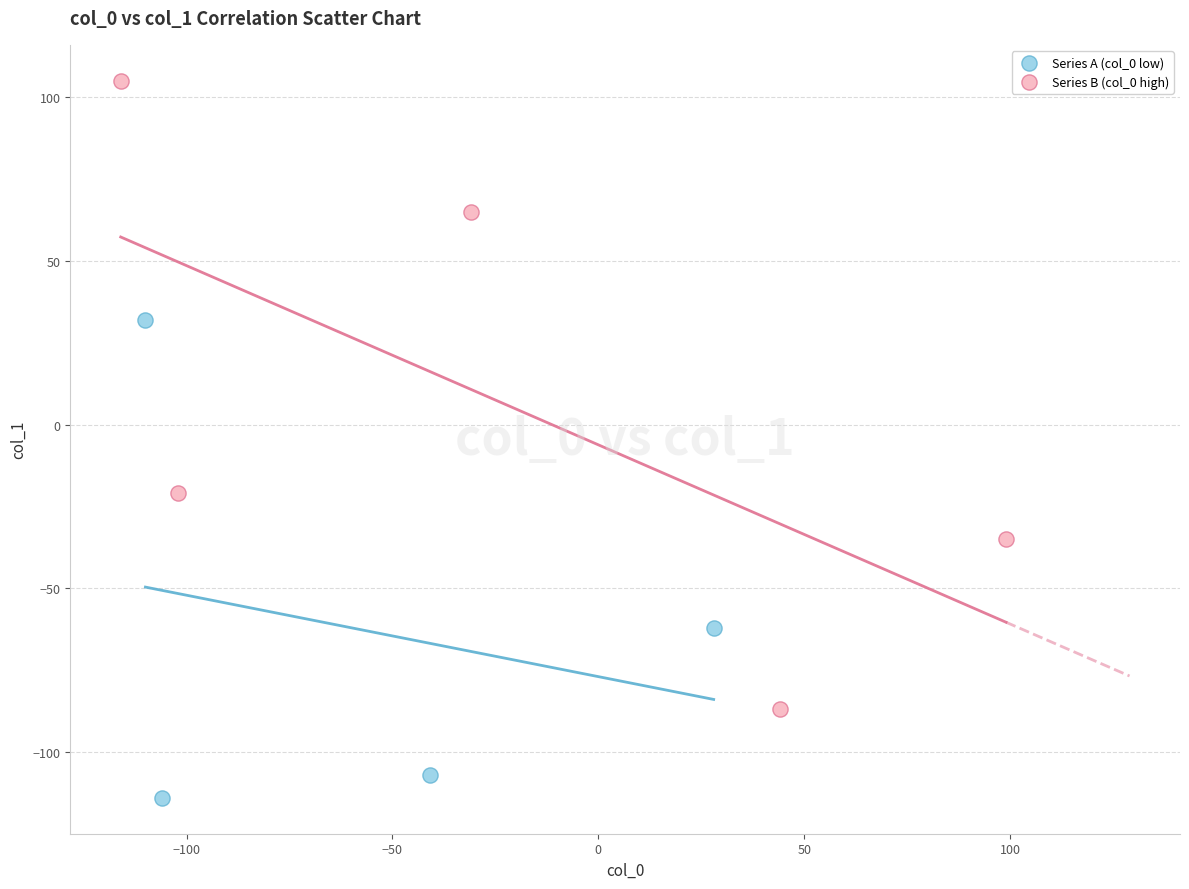

Which series reaches the maximum Y coordinate?

Series B (col_0 high)